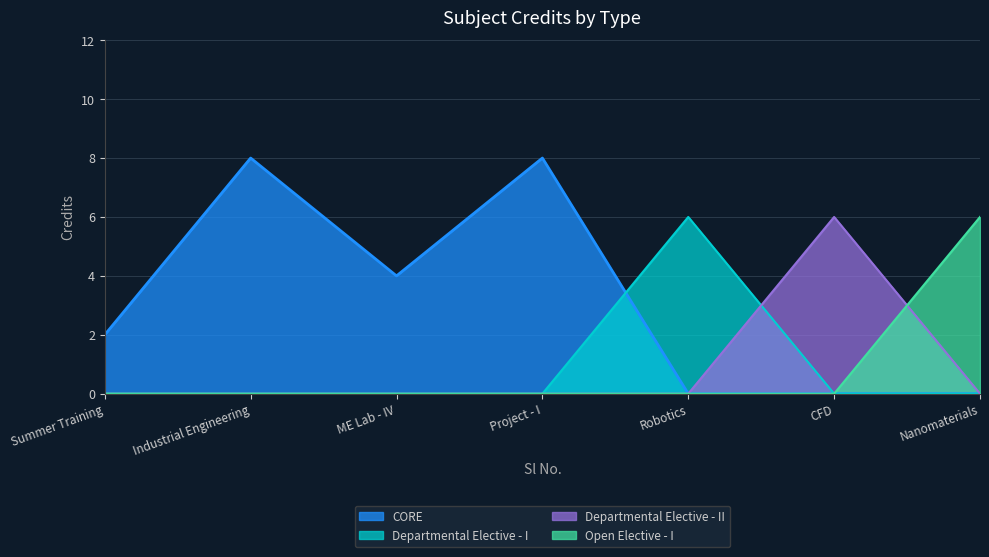

Reading left to right, extract all data points from this chart.

2	8	4	8	6	6	6